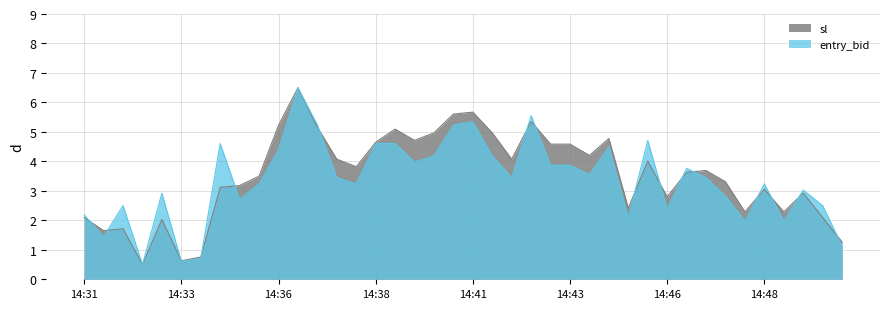

Is the value of sl at 14:38 greater than the value of entry_bid at 14:31?

Yes